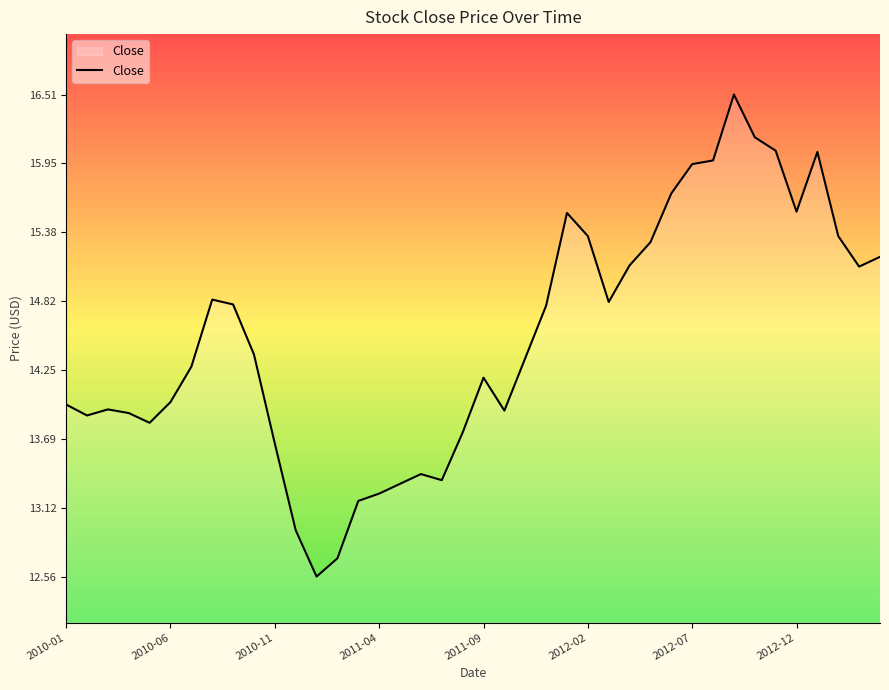

What is the minimum value shown in the chart?

12.6